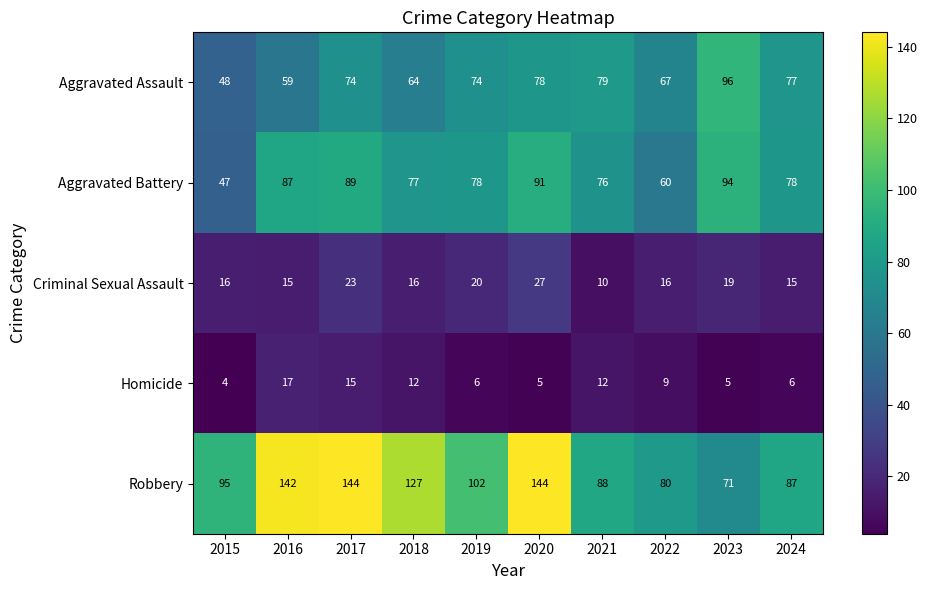

What is the spread (max minus min) of values at 2017?

129